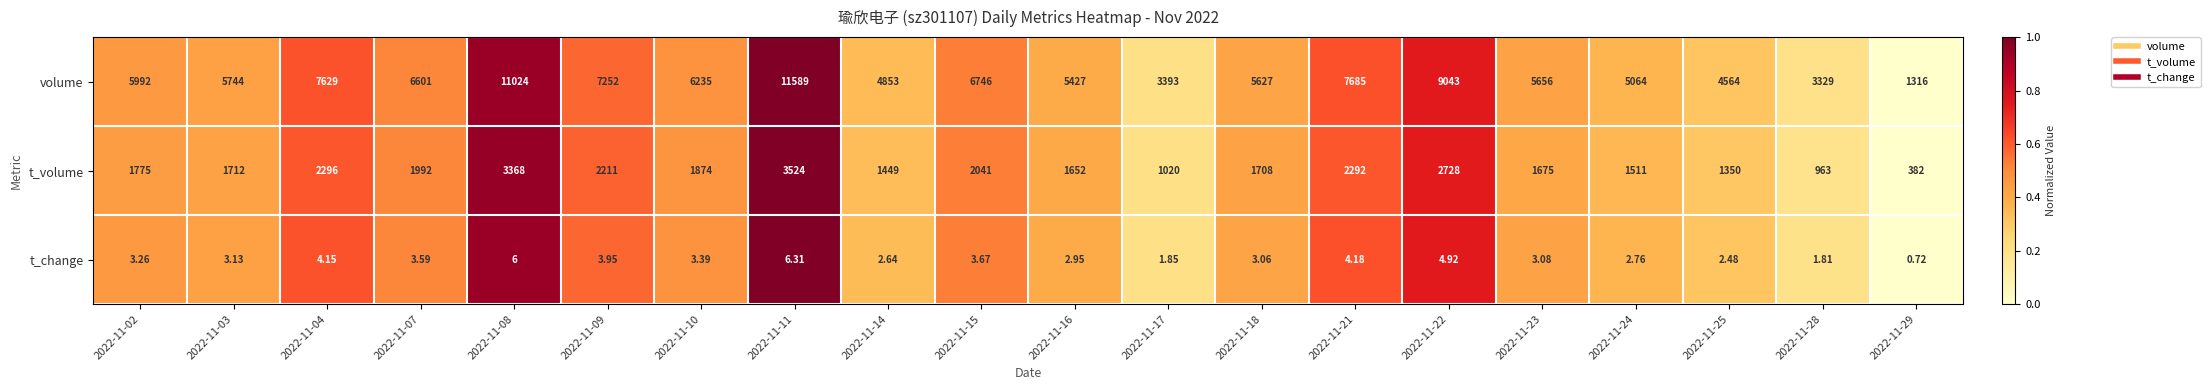

Is the value of volume at 2022-11-21 greater than the value of t_change at 2022-11-11?

Yes